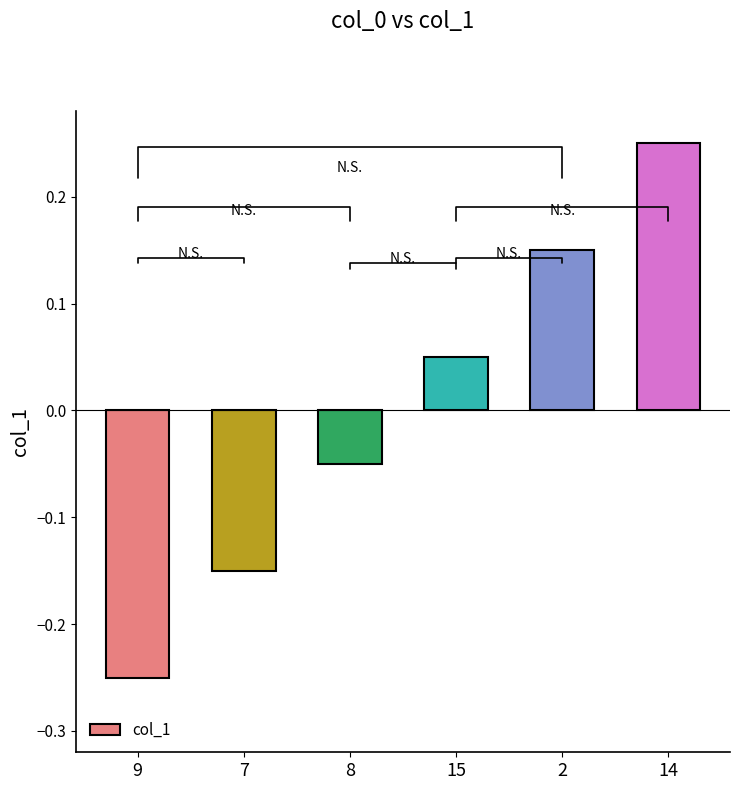

What is the label of the 4th bar from the right?

8